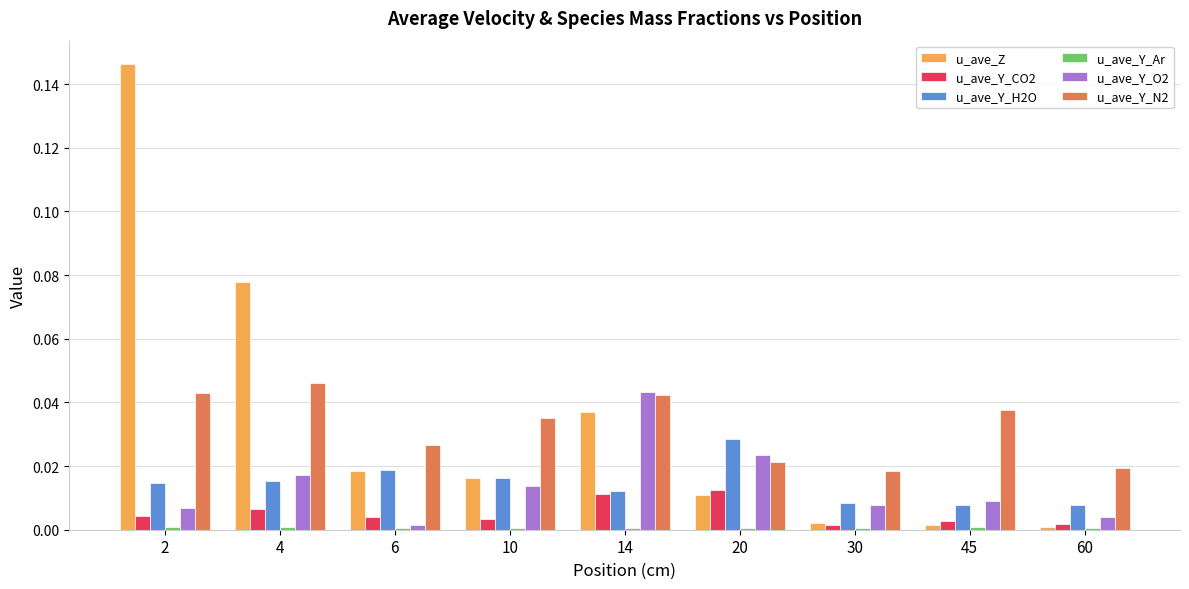

Is the value of u_ave_Z at 45 greater than the value of u_ave_Y_O2 at 20?

No